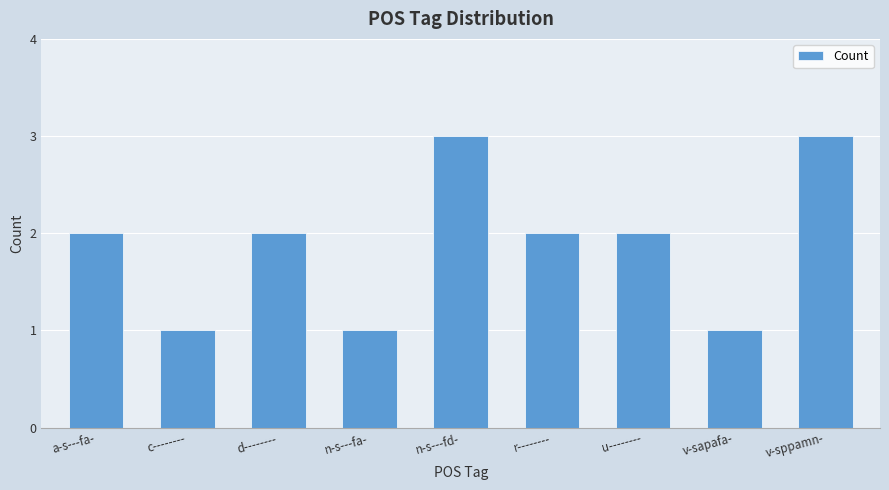

What is the difference between the values at v-sapafa- and u--------?

1